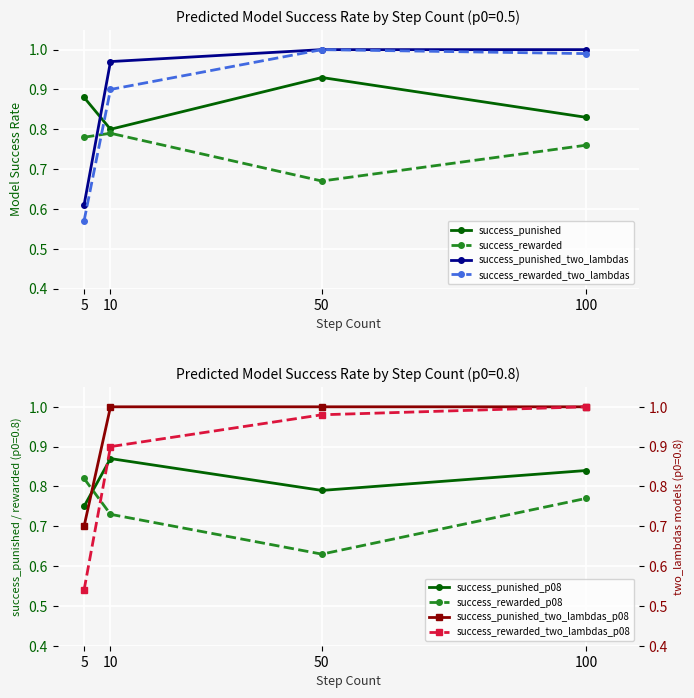

At 10, list the series in order from smallest to largest.

success_rewarded, success_punished, success_rewarded_two_lambdas, success_punished_two_lambdas